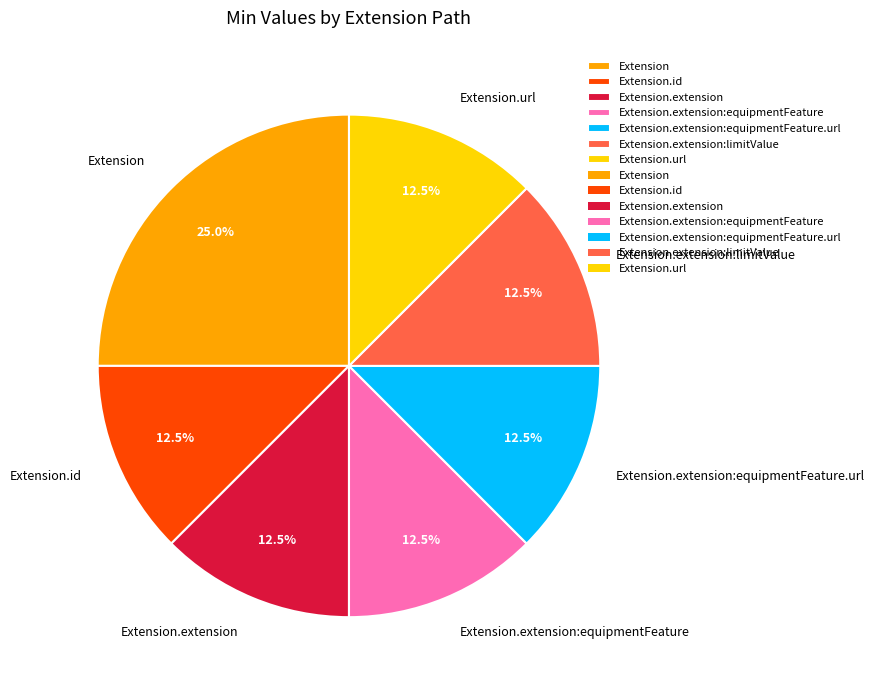

Does Extension account for over 50% of the chart?

No